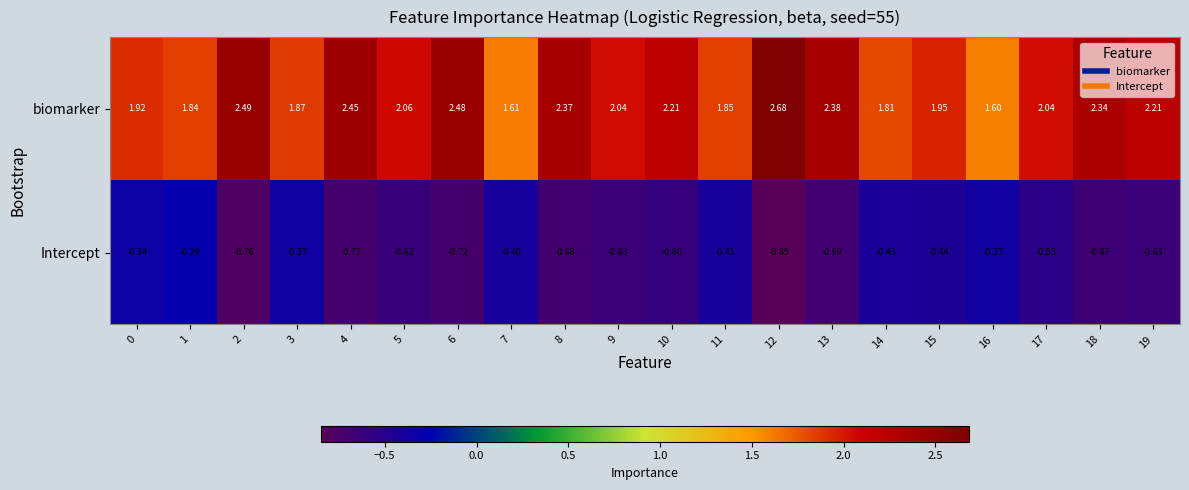

Is the value of Intercept at 14 greater than the value of biomarker at 0?

No